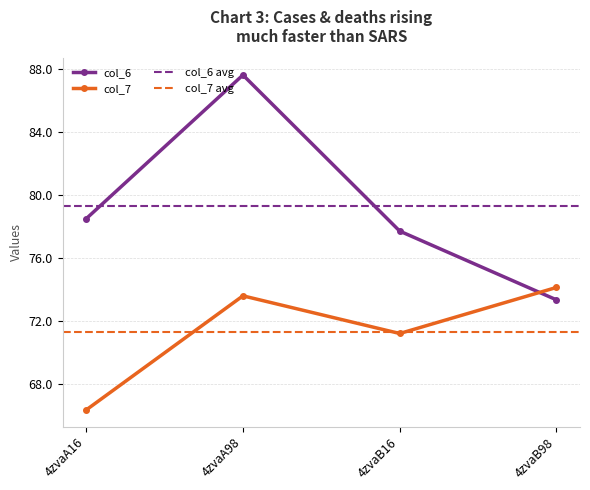

Which series has the largest range (max minus min)?

col_6